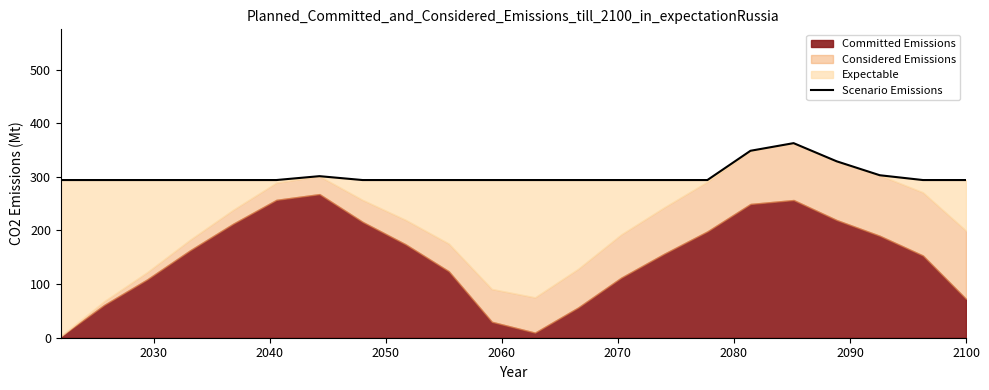

What is the value of the 13th point from the left?

294.0